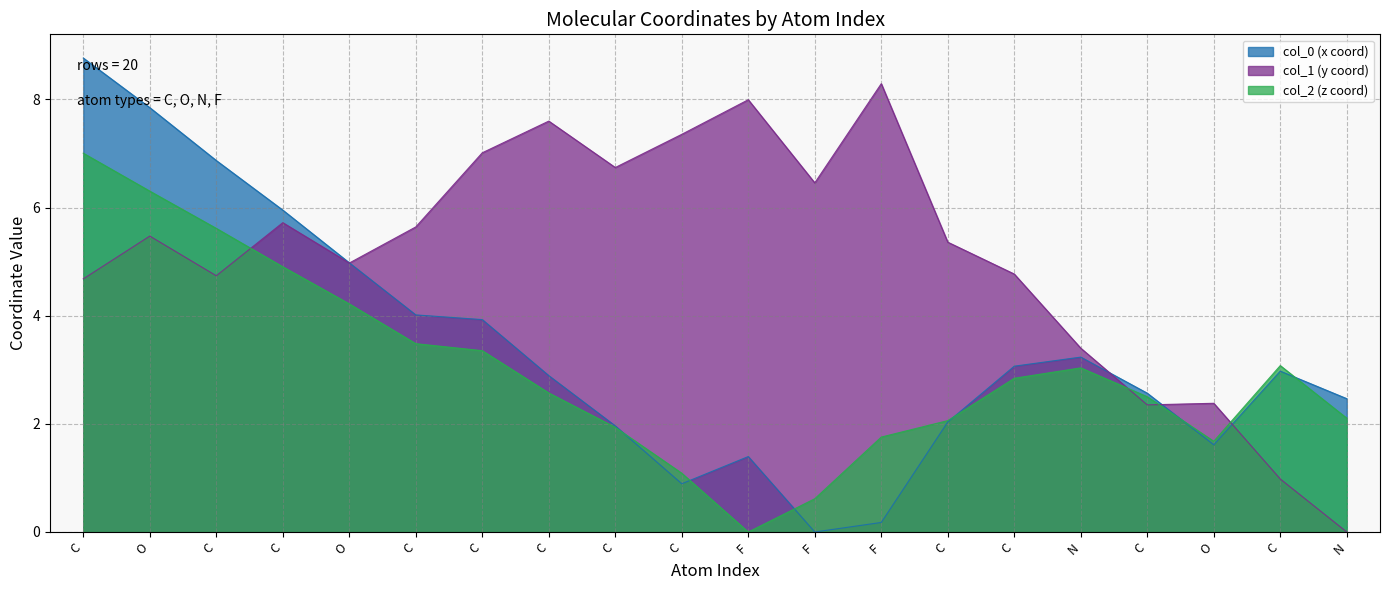

Reading left to right, transcribe all the data shown in this chart.

col_0: 8.8	7.8	6.9	6.0	5.0	4.0	3.9	2.9	2.0	0.9	1.4	0.0	0.2	2.0	3.1	3.2	2.6	1.6	3.0	2.5
col_1: 4.7	5.5	4.7	5.7	5.0	5.6	7.0	7.6	6.7	7.4	8.0	6.5	8.3	5.4	4.8	3.4	2.4	2.4	1.0	0.0
col_2: 7.0	6.3	5.6	4.9	4.2	3.5	3.4	2.6	1.9	1.1	0.0	0.6	1.8	2.1	2.8	3.0	2.5	1.7	3.1	2.1